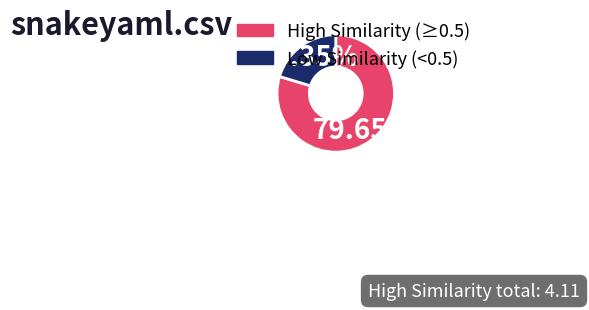

Is there any slice that represents more than half of the pie?

Yes